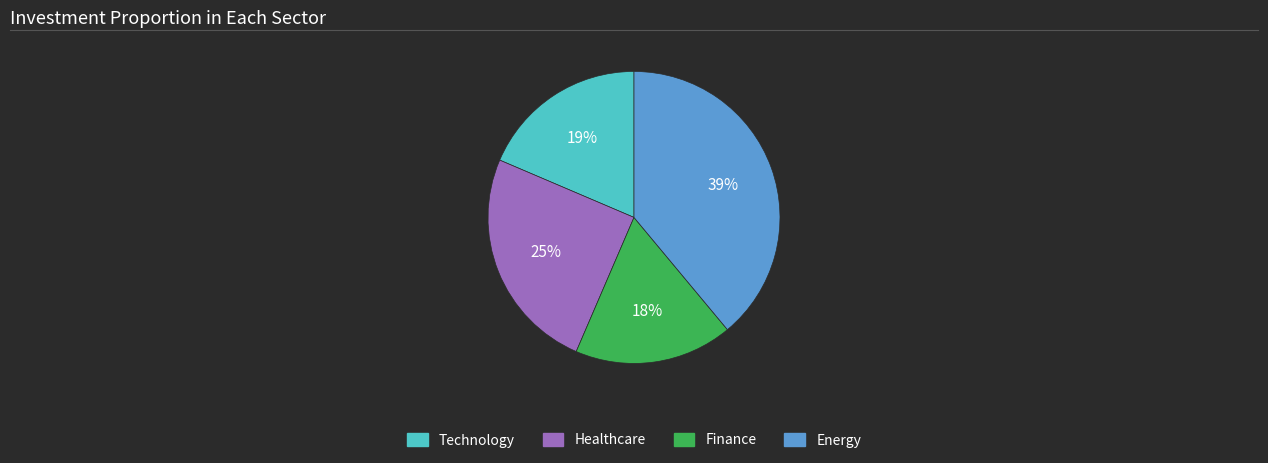

Is there any slice that represents more than half of the pie?

No